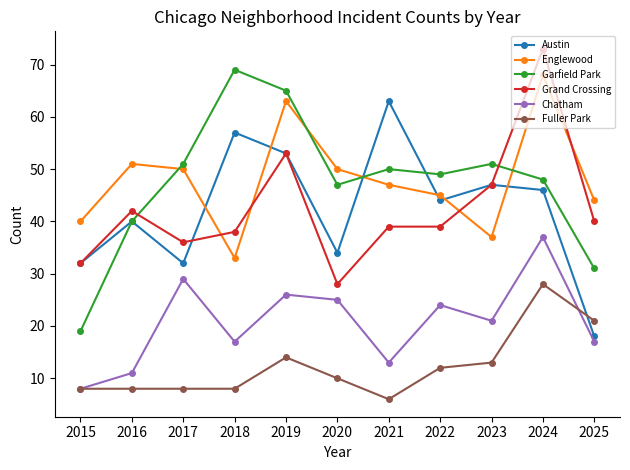

The value of Englewood at 2016 is 31. True or false?

False